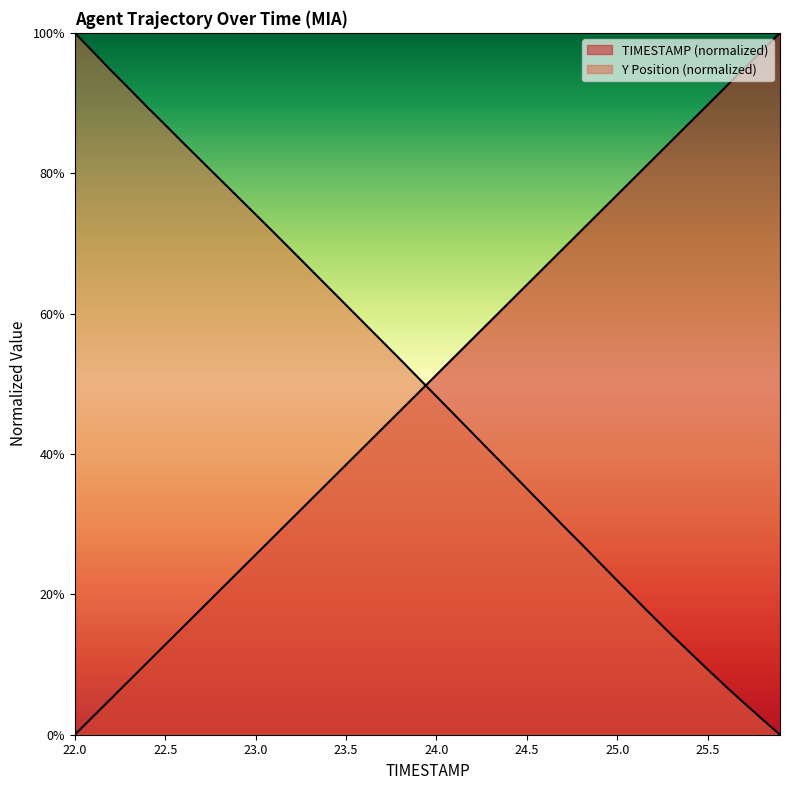

At which label does Y reach its minimum?

25.9